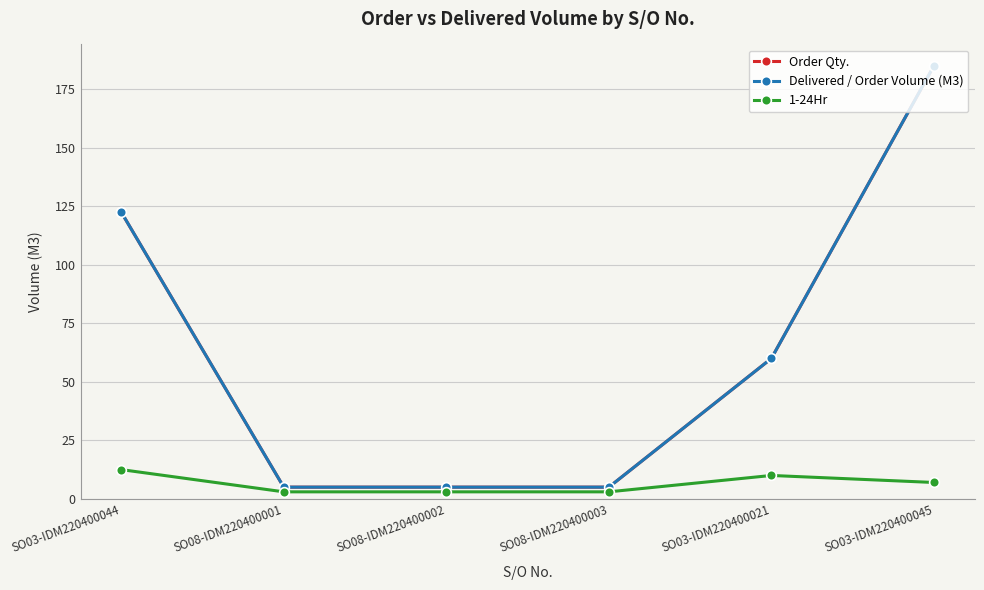

At how many categories does at least one series exceed 169?

1